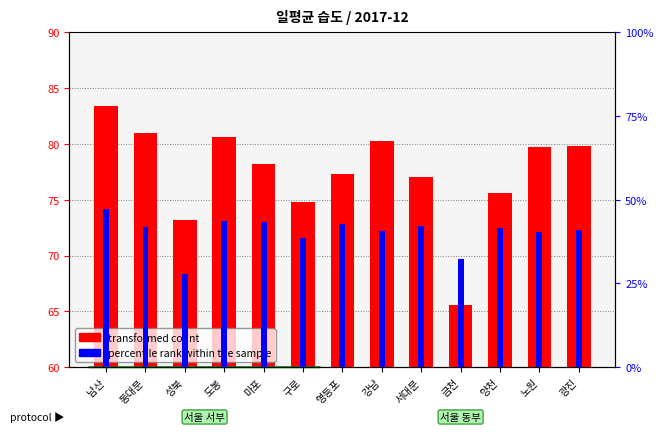

At 노원, list the series in order from largest to smallest.

transformed count, percentile rank within the sample